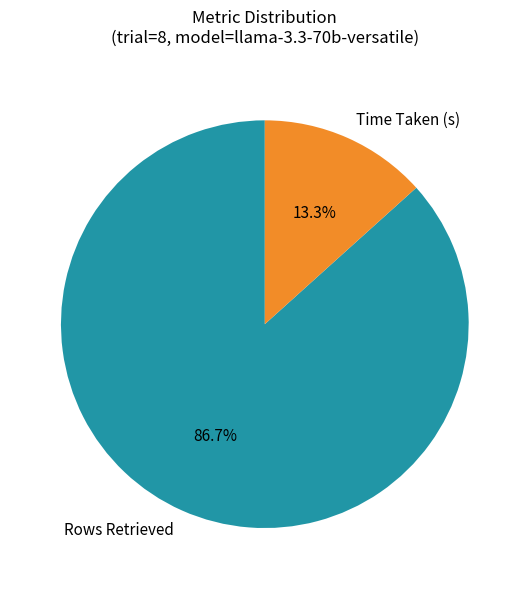

To the nearest percent, what portion does Time Taken (s) represent?

13%